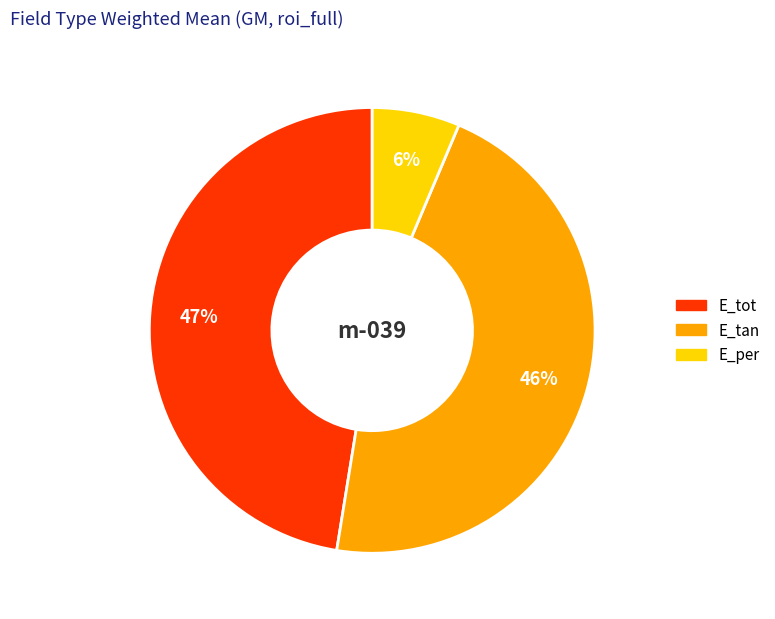

What is the largest slice in the pie chart?

E_tot